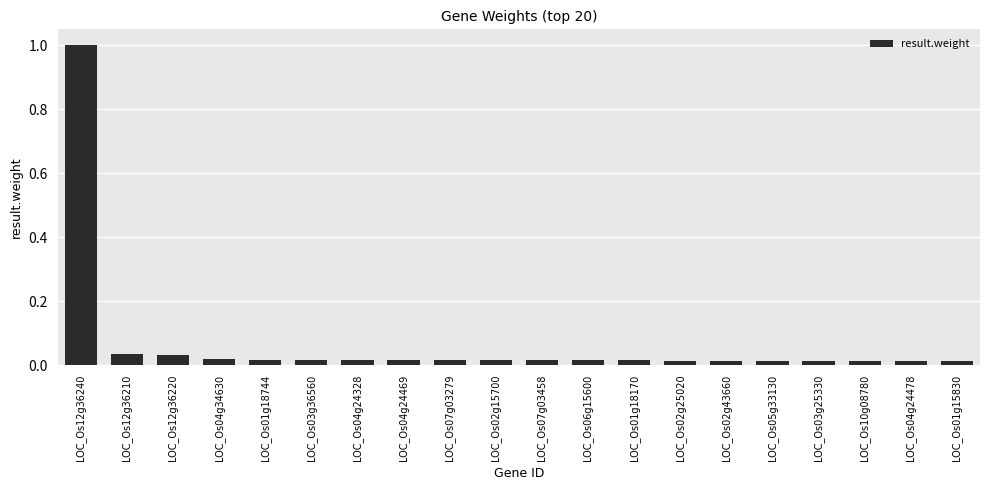

What is the maximum value shown in the chart?

1.0